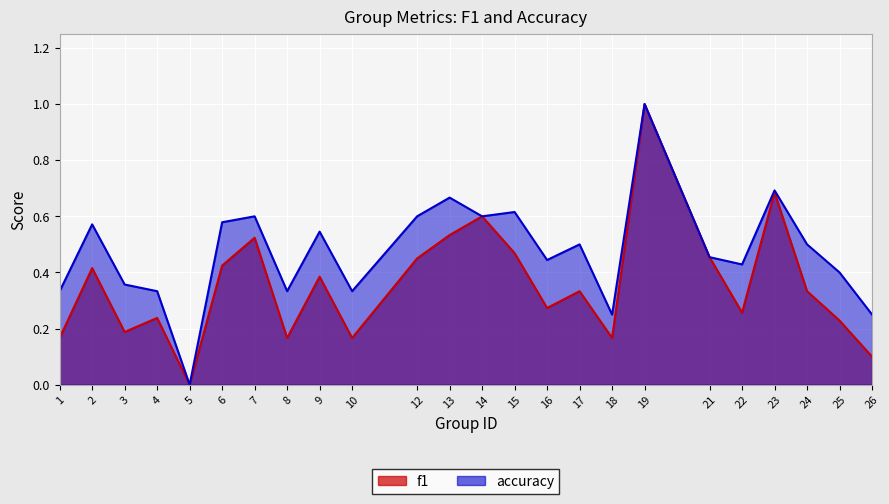

What is the difference between the second highest and minimum values in the f1 series?

0.7